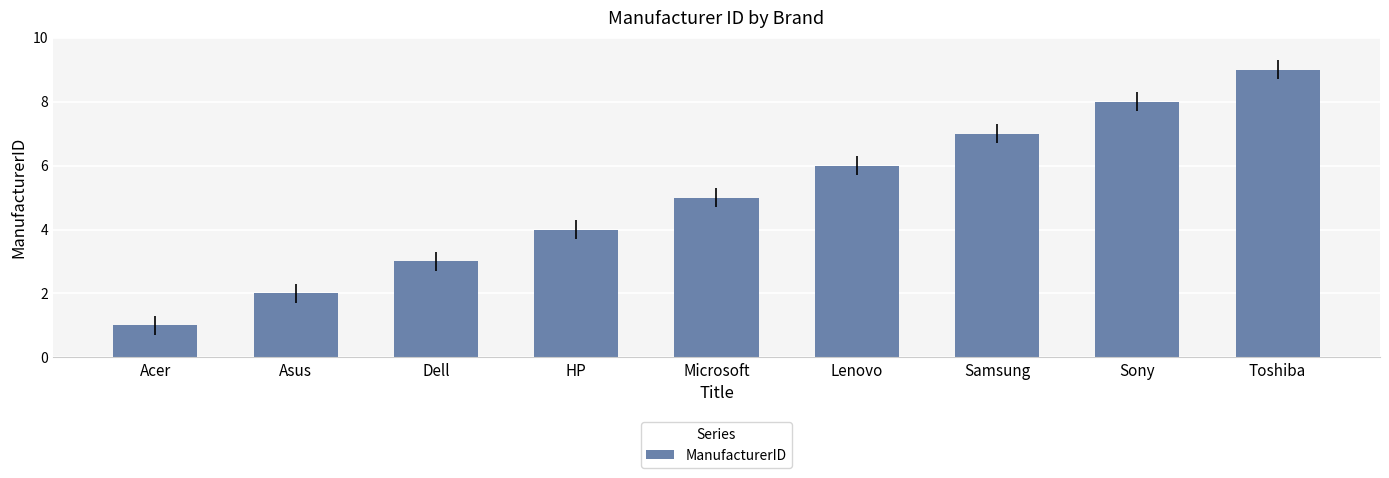

Rank the categories by value from lowest to highest.

Acer, Asus, Dell, HP, Microsoft, Lenovo, Samsung, Sony, Toshiba